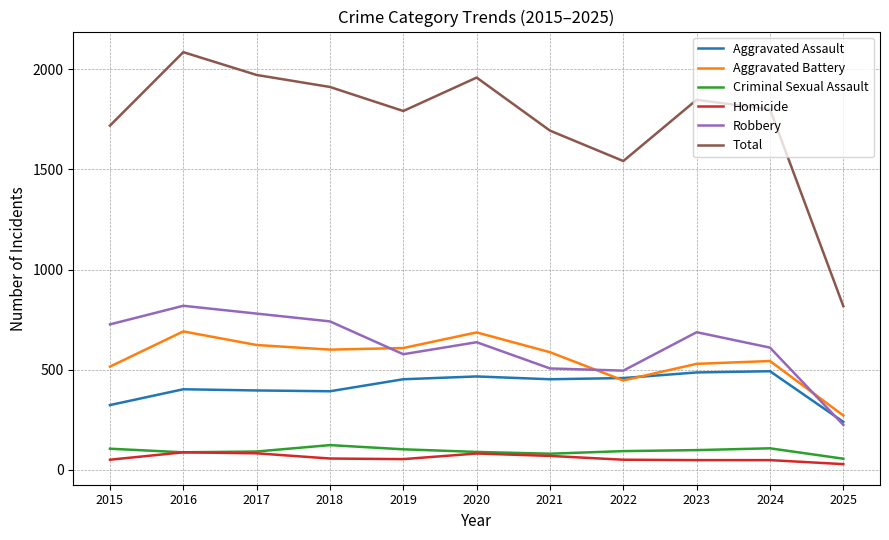

What is the greatest value displayed?

2086